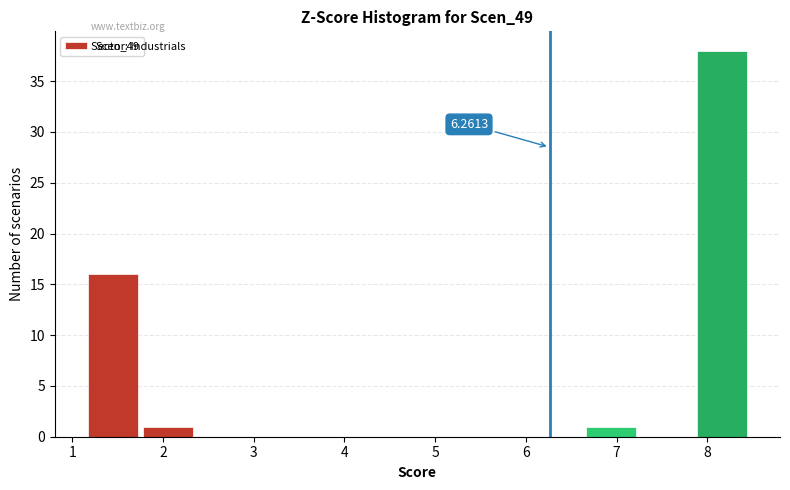

Over which range of the x-axis is the bar tallest?

7.9 to 8.5